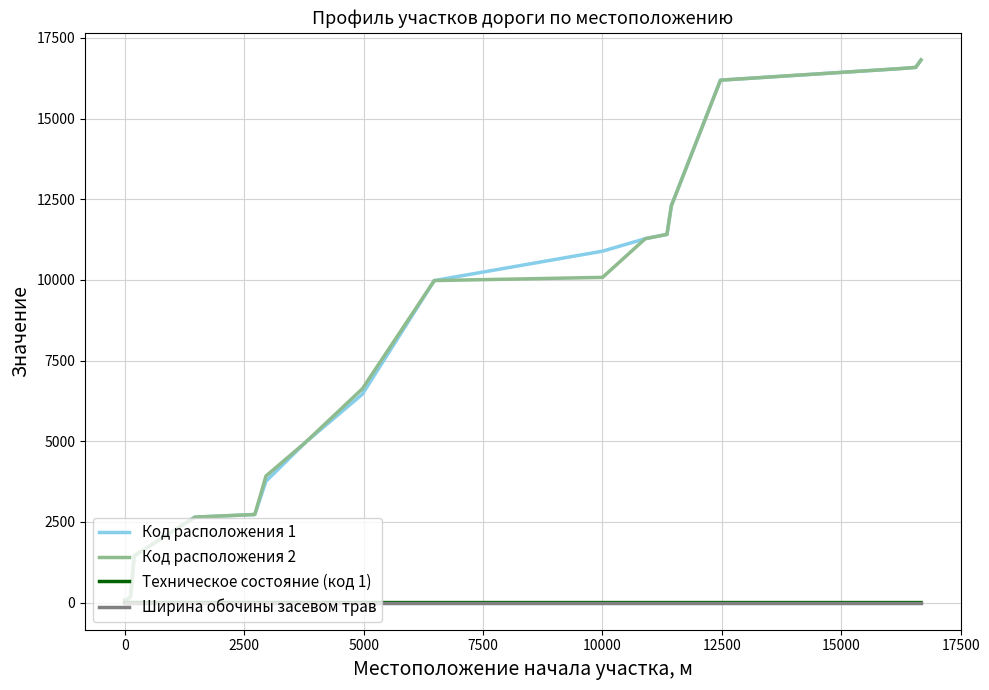

What is the difference between the maximum and second lowest values in the Код расположения 2 series?

16698